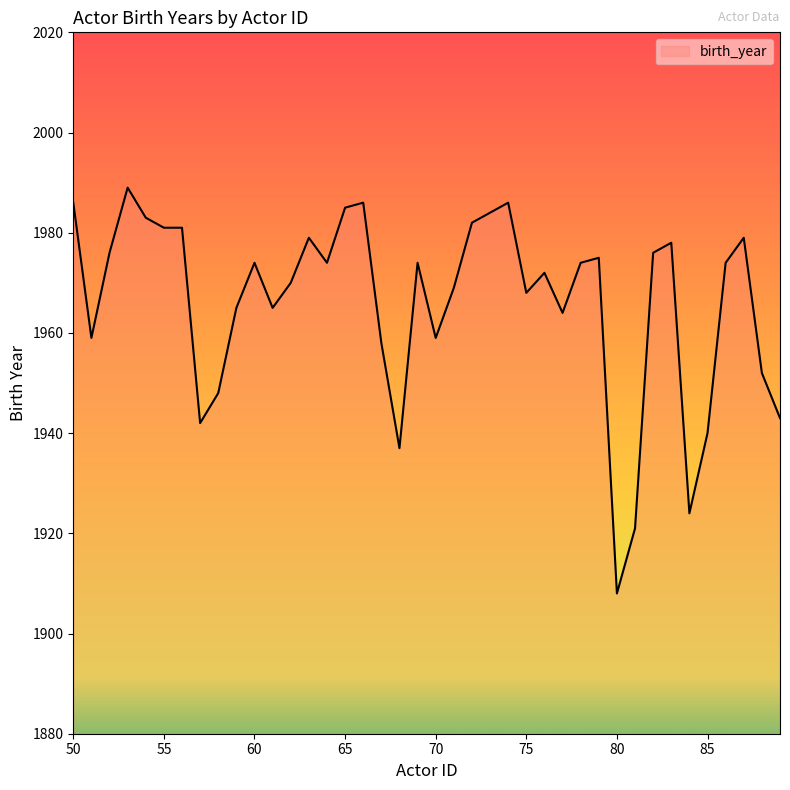

What is the maximum value shown in the chart?

1989